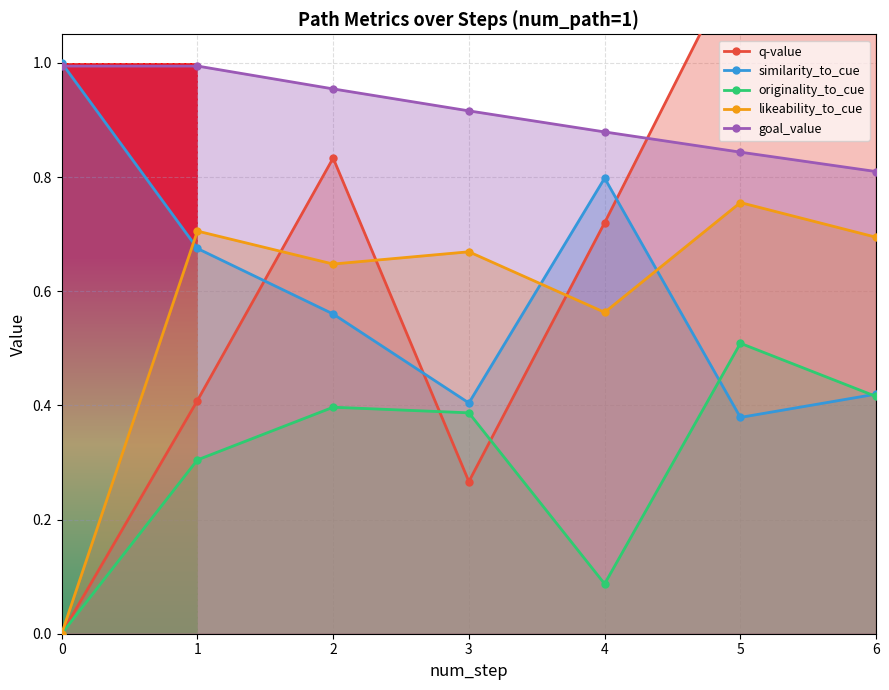

At which category does similarity_to_cue reach its first local peak?

4